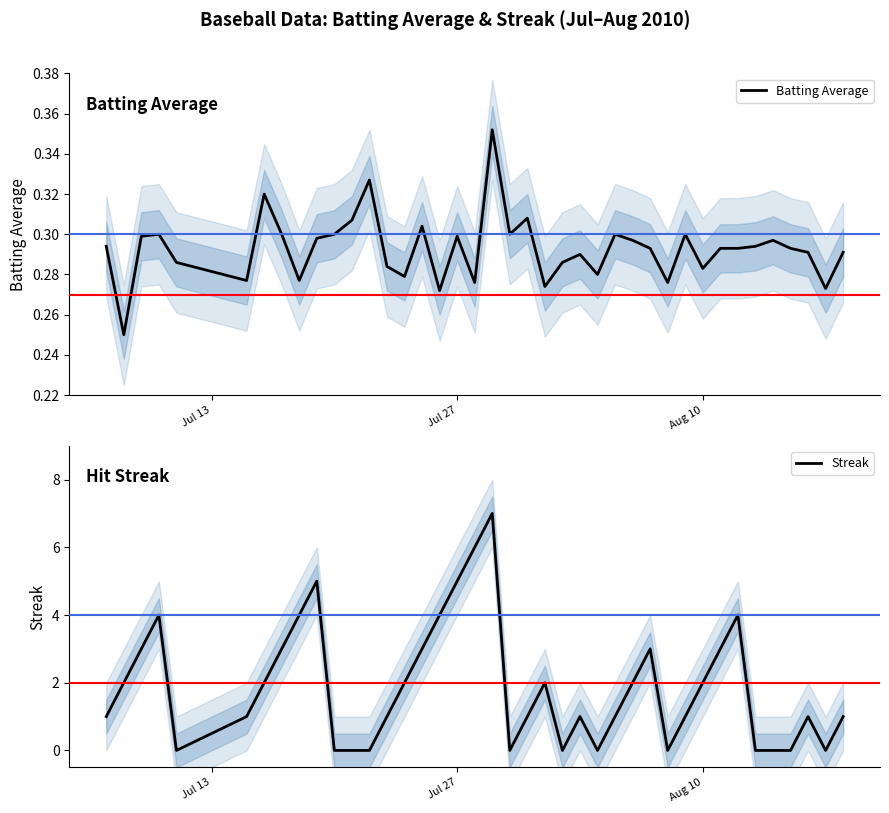

Which series has the largest range (max minus min)?

Streak